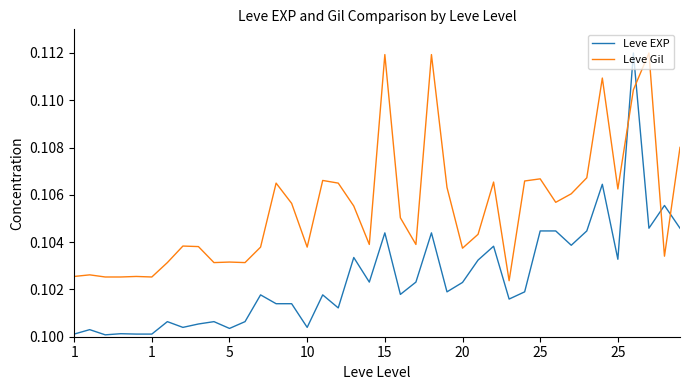

Which series has the largest total across all categories?

Leve Gil